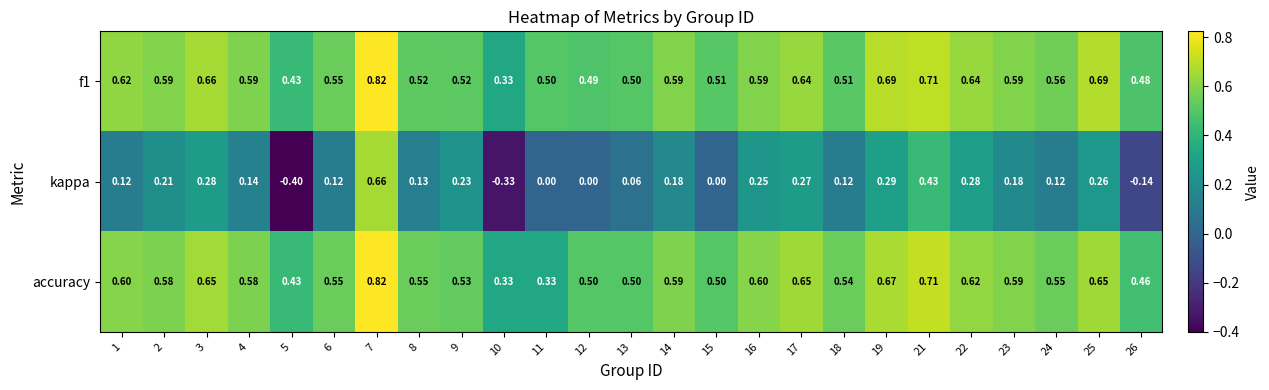

Which series has the largest total across all categories?

f1